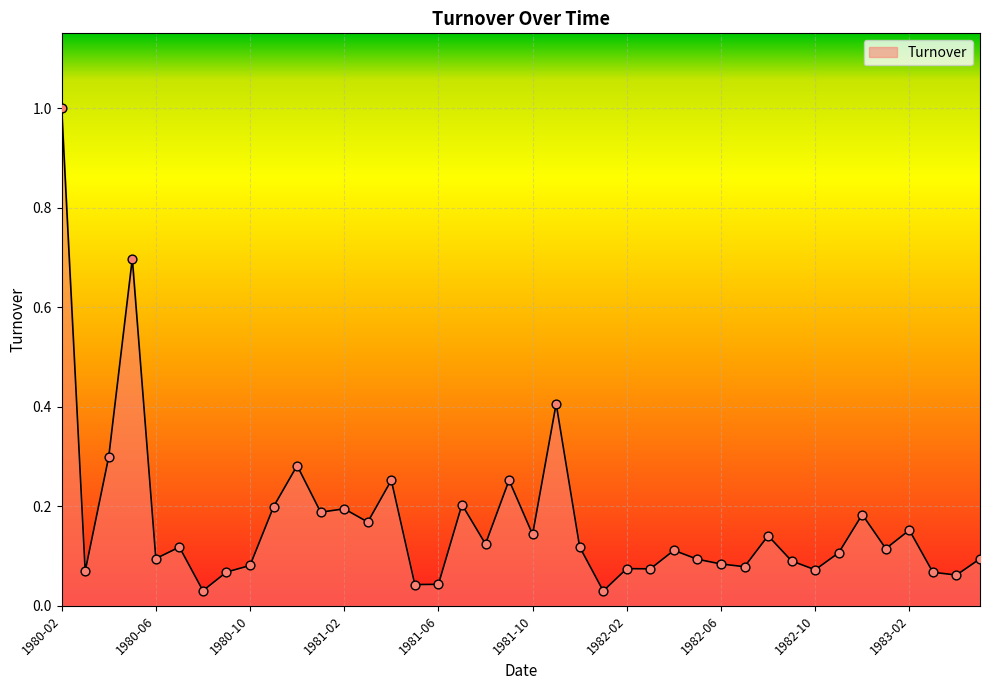

What is the maximum value shown in the chart?

1.0